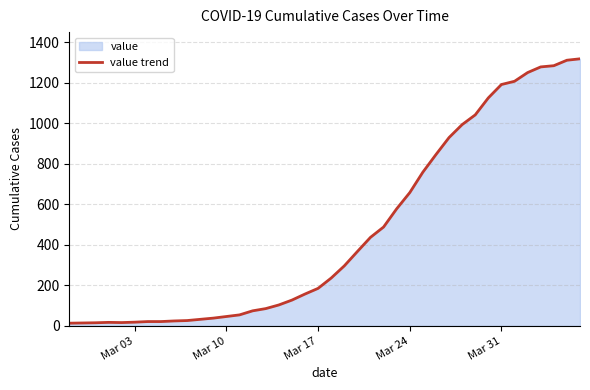

What is the greatest value displayed?

1319